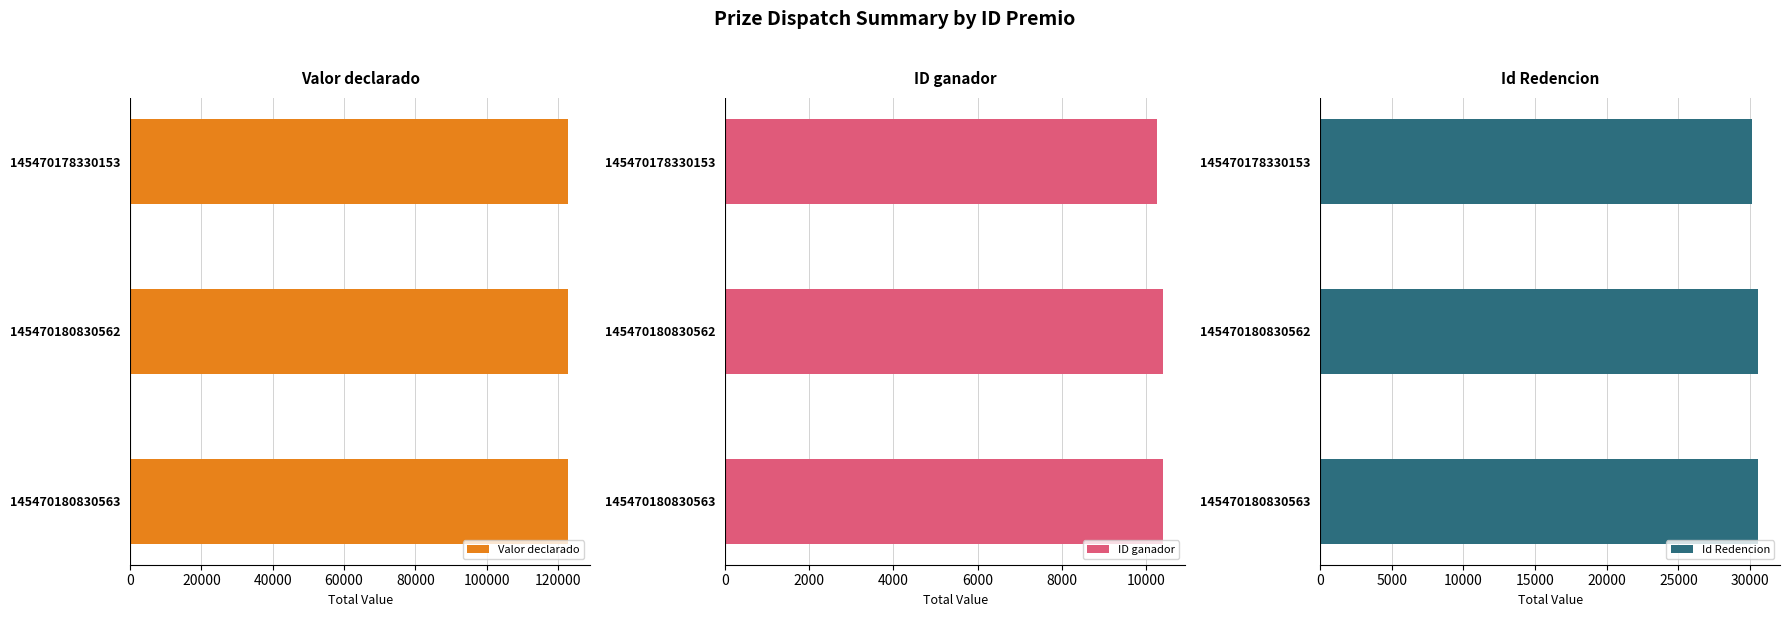

How many values in the Id Redencion series are below 30562?

1